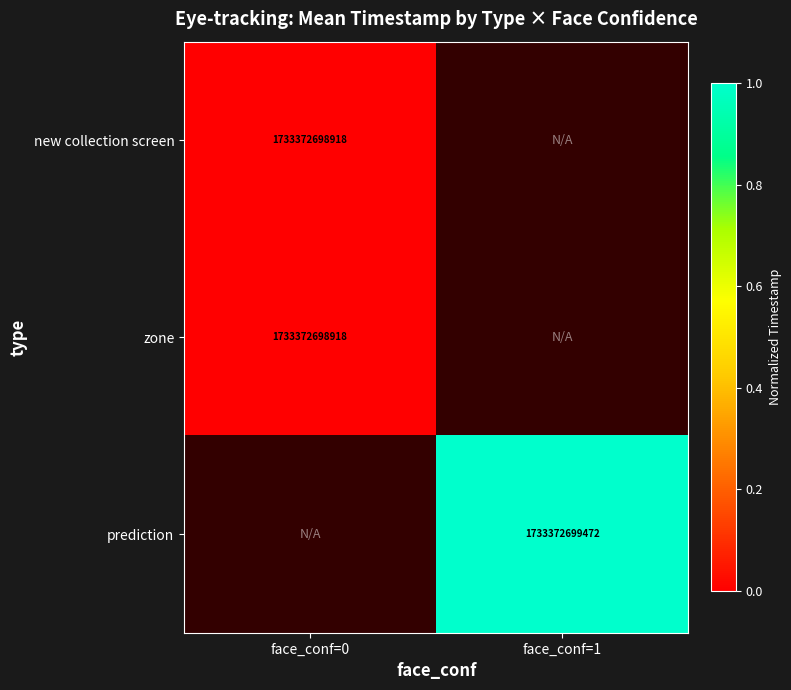

The new collection screen series shows 1733372698918 at face_conf=0. True or false?

True